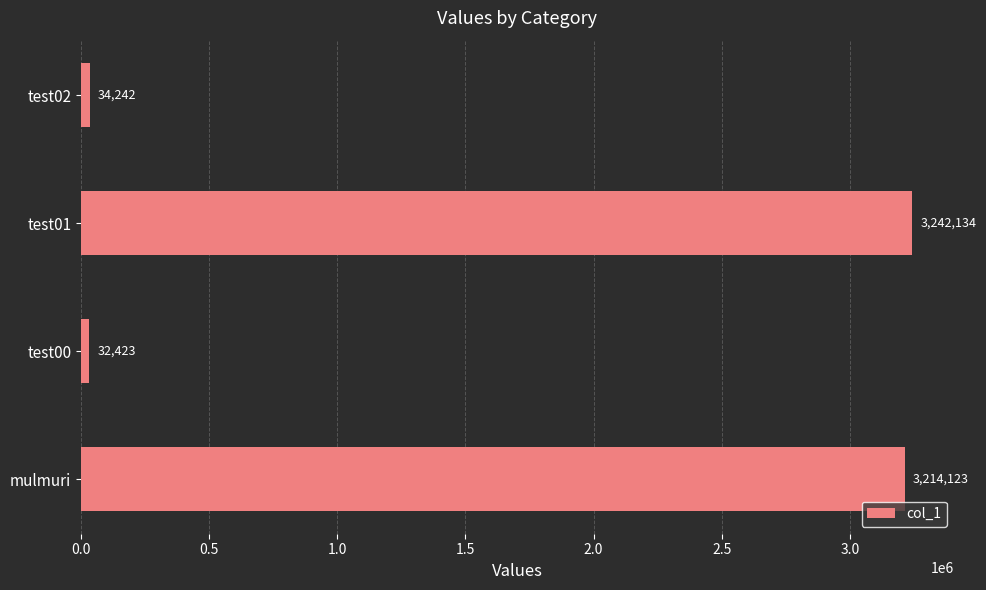

What is the difference between the second highest and minimum values?

3181700